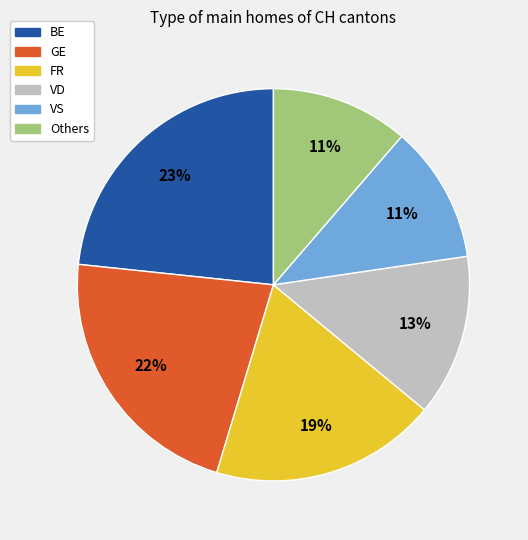

Is there any slice that represents more than half of the pie?

No